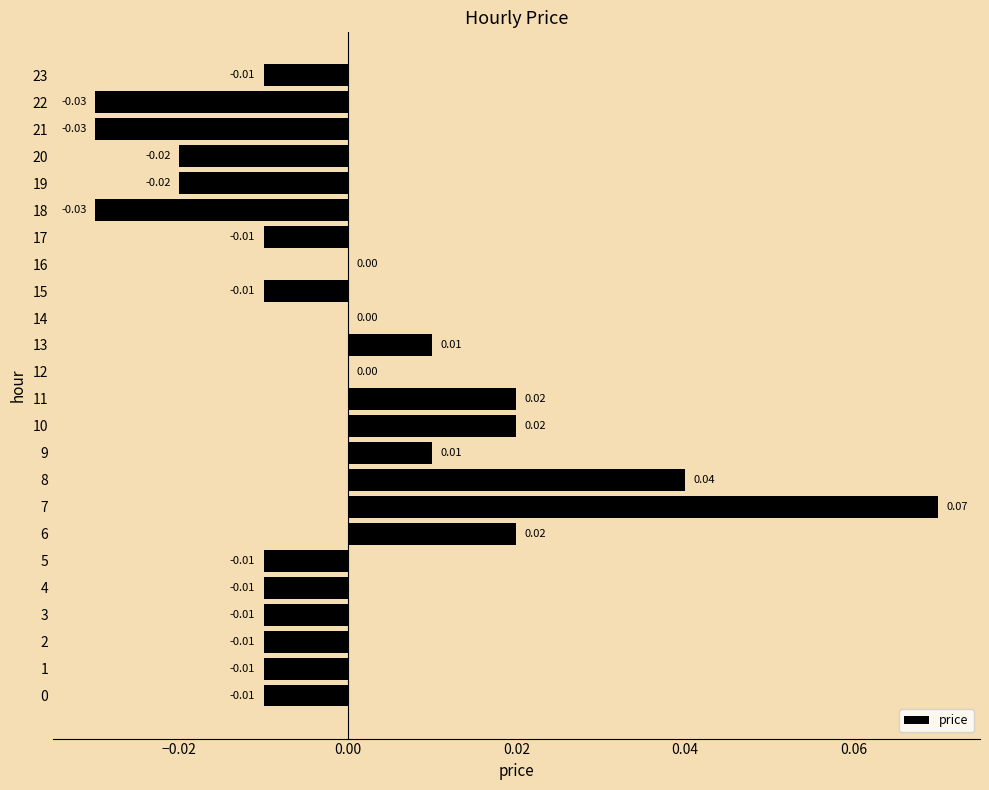

Which has a higher value, 16 or 18?

16